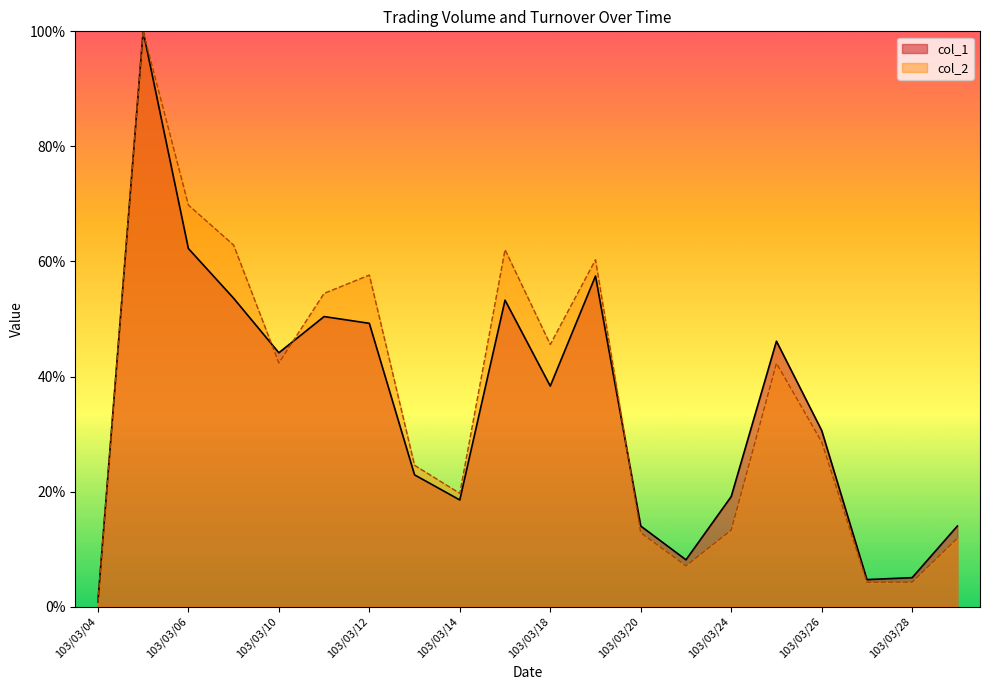

The col_1 series shows 64.0 at 103/03/18. True or false?

False